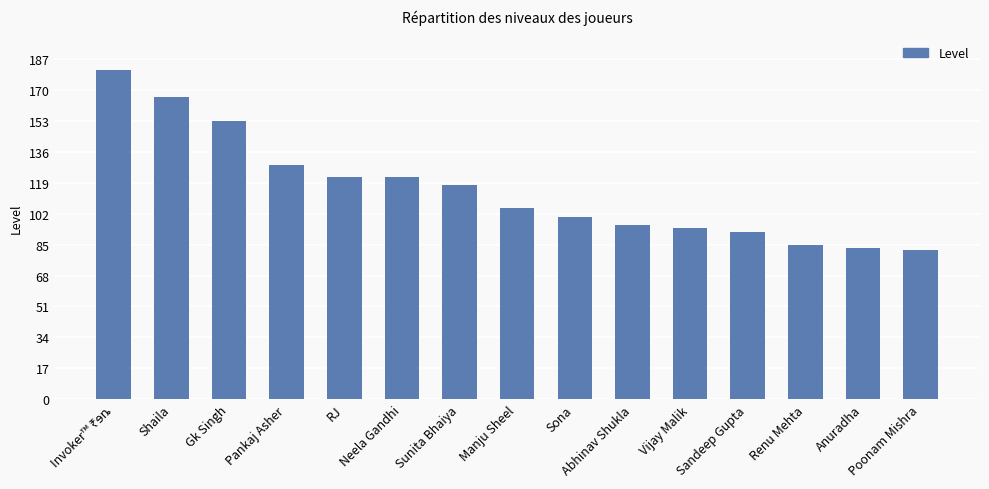

Between Neela Gandhi and Poonam Mishra, which is larger?

Neela Gandhi